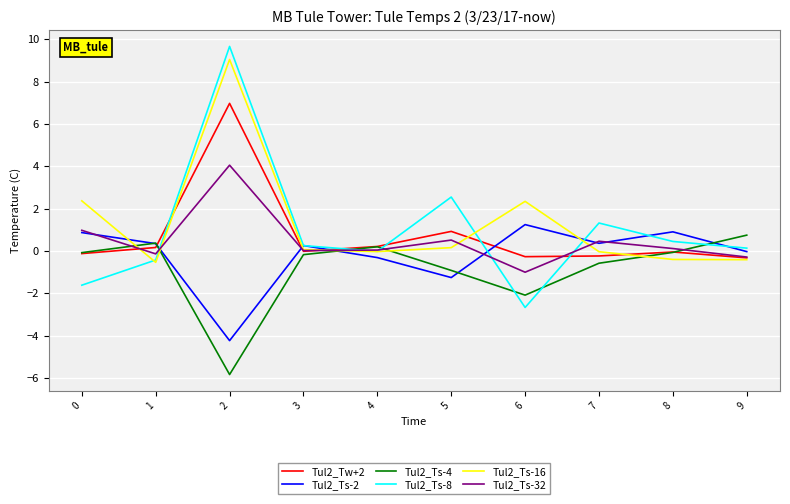

Which series ends up on top after the final intersection of Tul2_Tw+2 and Tul2_Ts-8?

Tul2_Ts-8